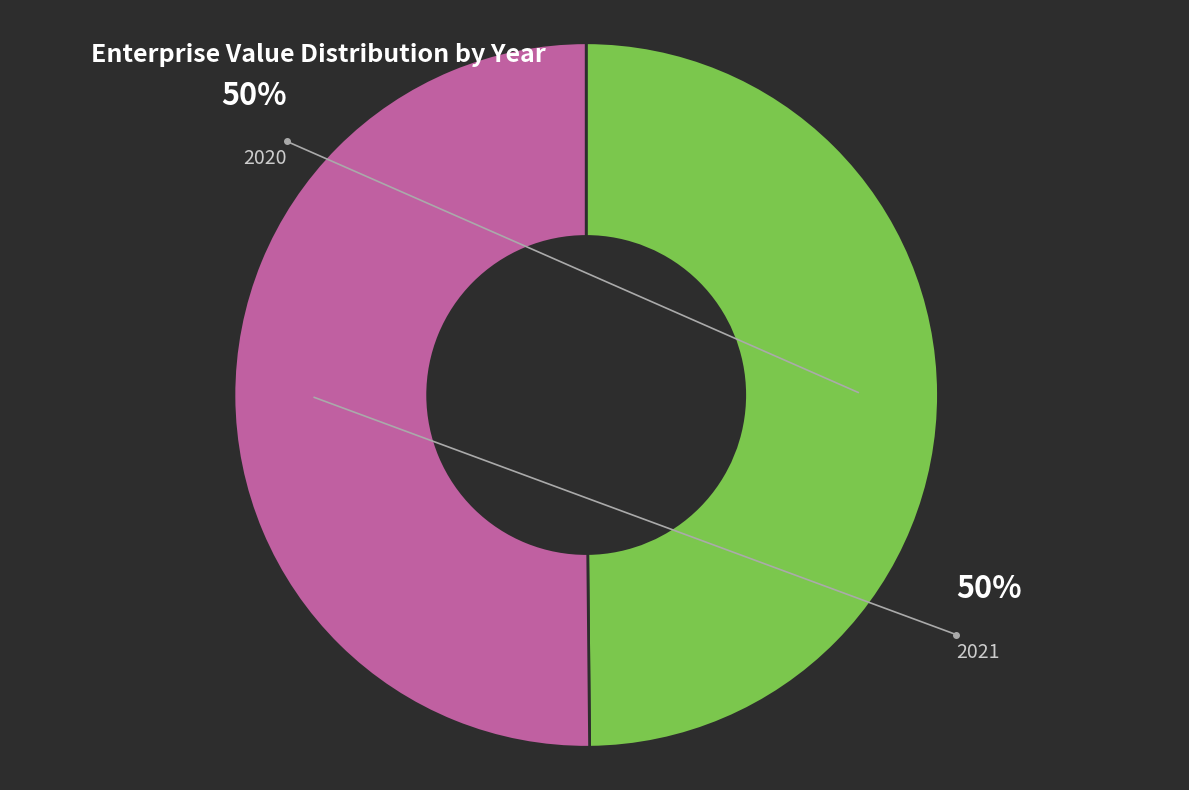

To the nearest percent, what is the average slice percentage?

50%